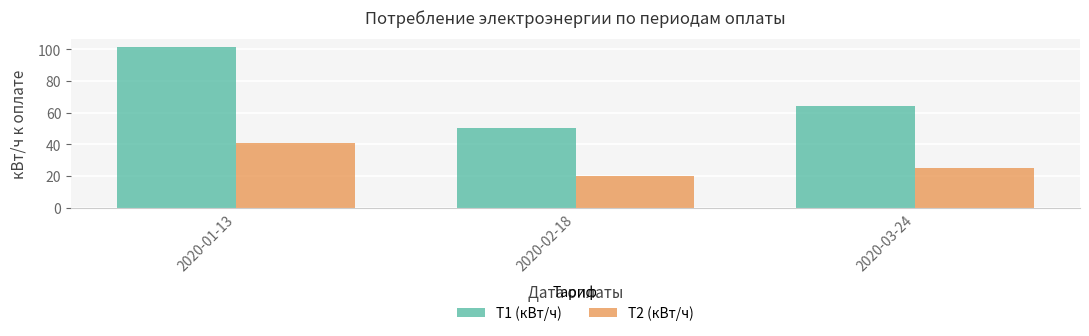

What is the difference between the maximum and second lowest values in the T2 (кВт/ч) series?

16